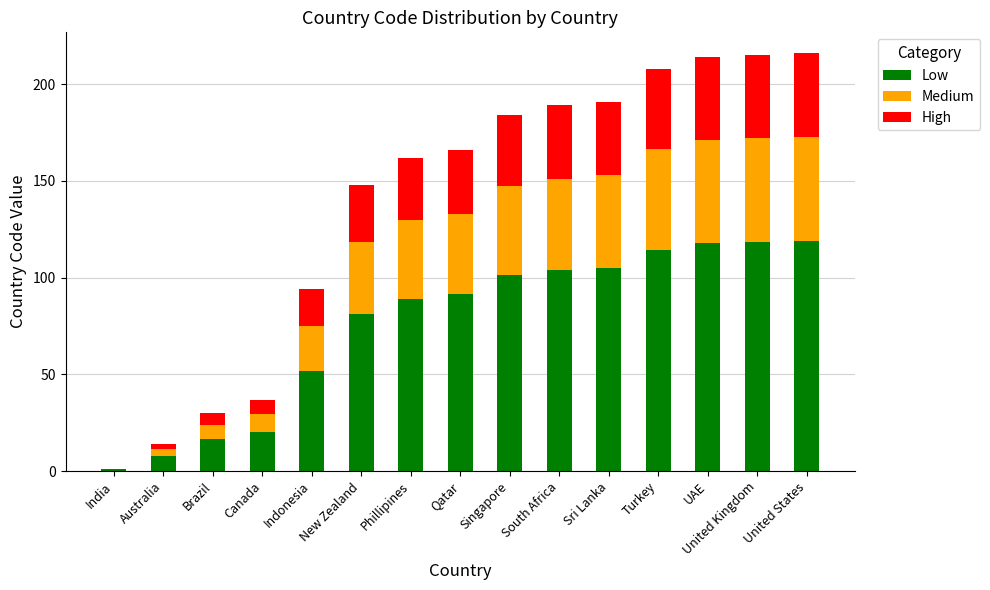

What is the maximum value for Low?

118.8